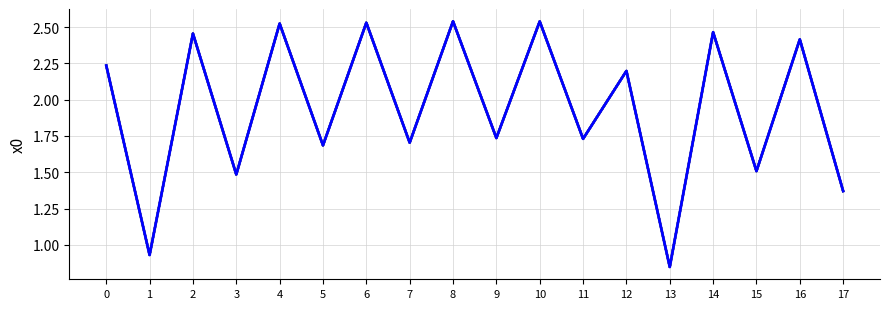

Reading left to right, transcribe all the data shown in this chart.

2.2	0.9	2.5	1.5	2.5	1.7	2.5	1.7	2.5	1.7	2.5	1.7	2.2	0.8	2.5	1.5	2.4	1.4